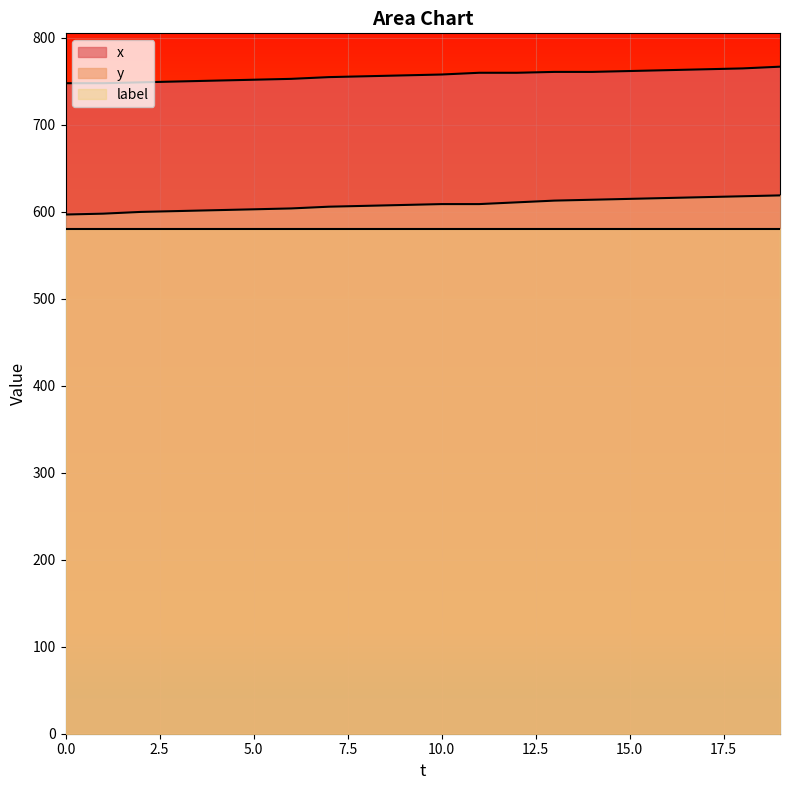

Which series has the largest range (max minus min)?

y